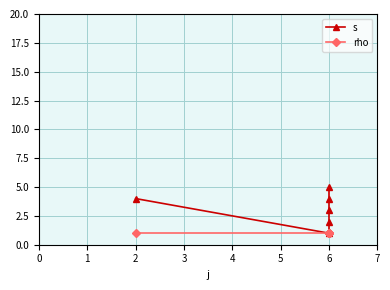

At how many categories does at least one series exceed 4?

1